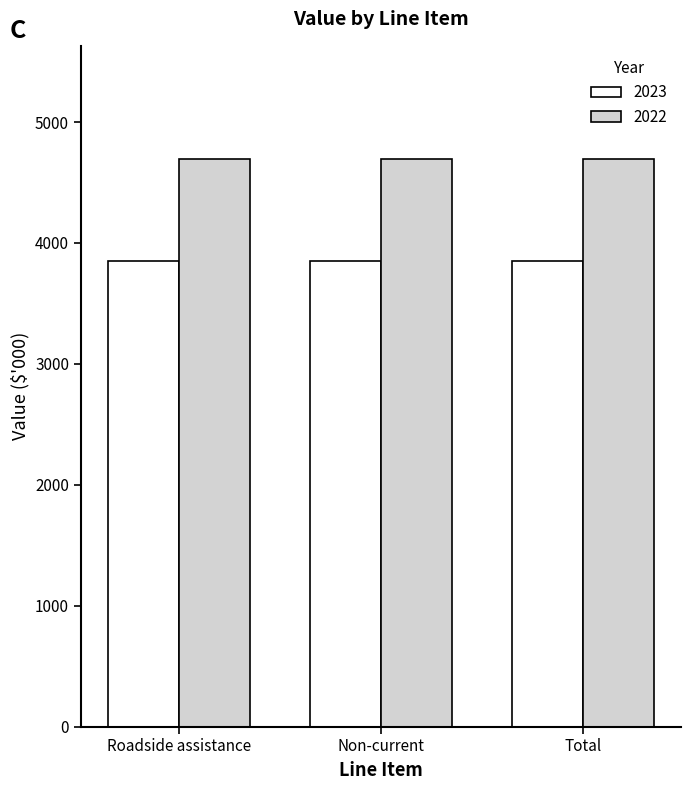

Is it true that 2023 equals 3853 at Non-current?

True